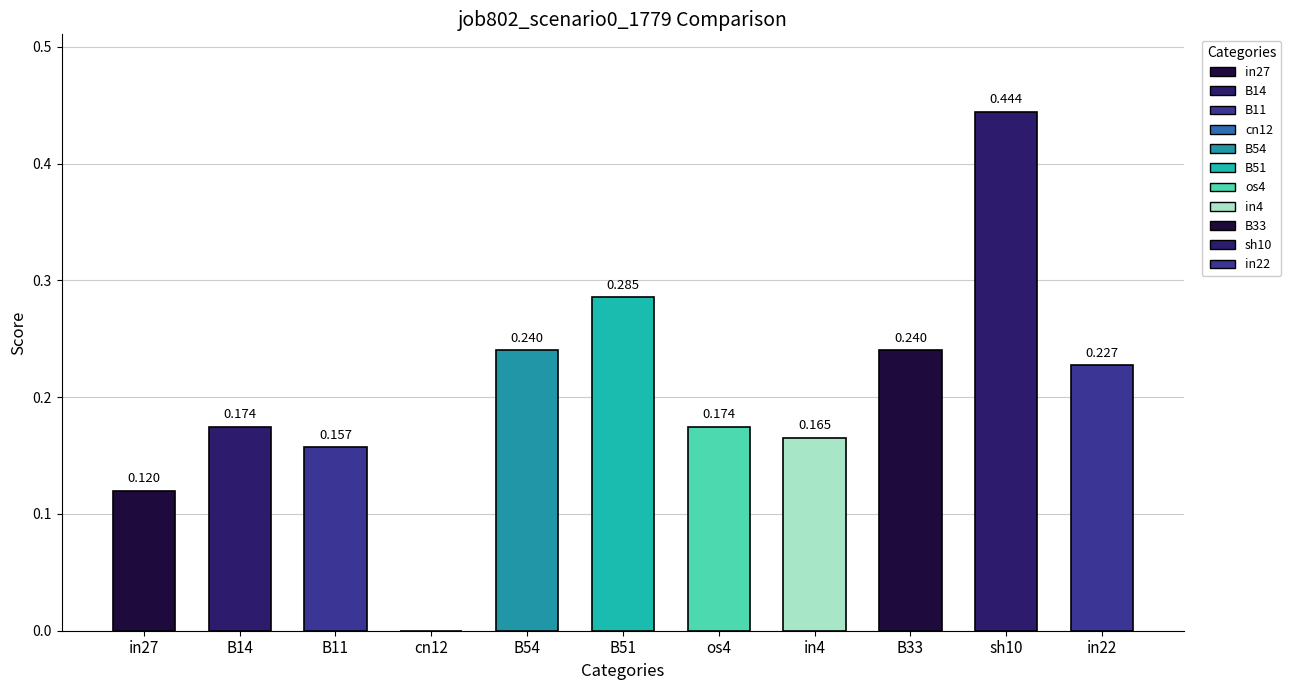

What position from the right is os4?

5